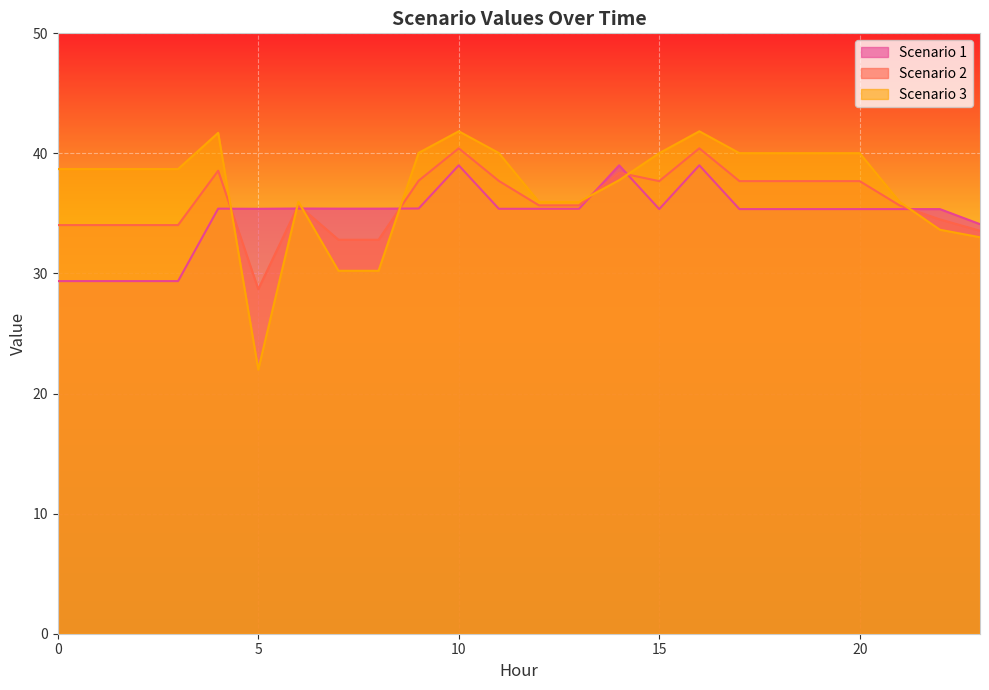

What is the difference between the Scenario 3 values at 2 and 6?

2.7